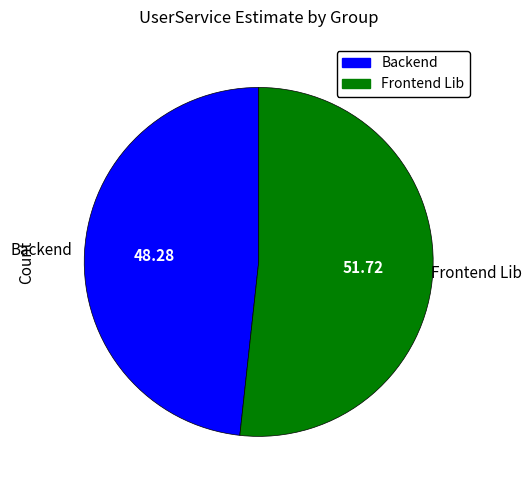

Which has a higher value, Backend or Frontend Lib?

Frontend Lib